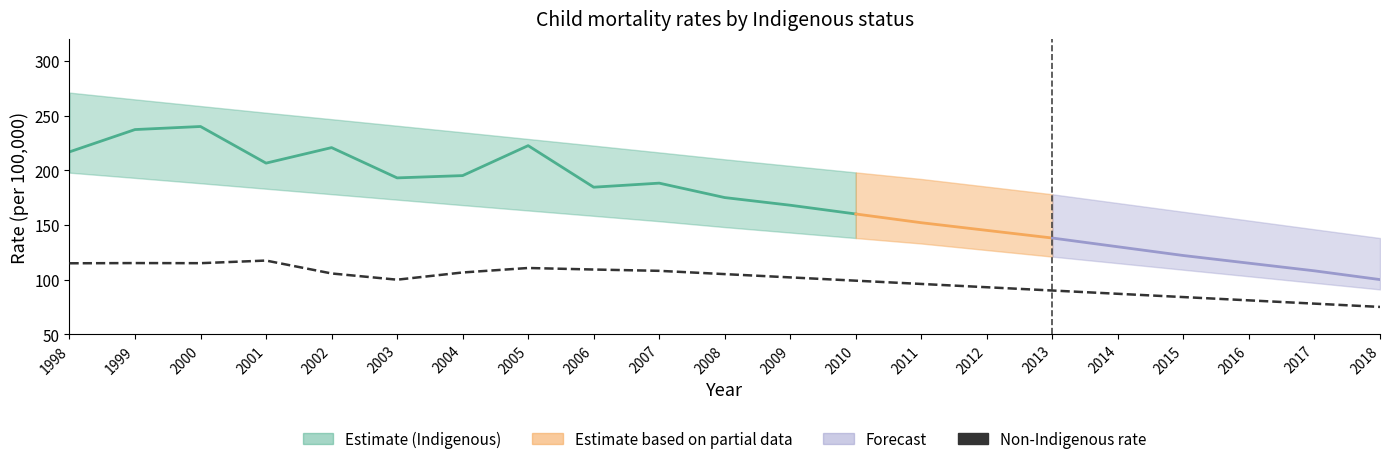

Rank the series by their maximum value, from highest to lowest.

Upper confidence level, Indigenous rate, Lower confidence level, Non-Indigenous rate